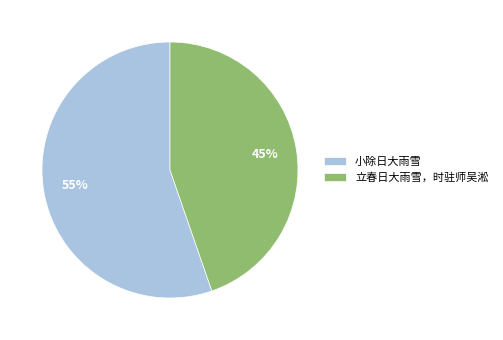

Which has a higher value, 立春日大雨雪，时驻师吴淞 or 小除日大雨雪?

小除日大雨雪